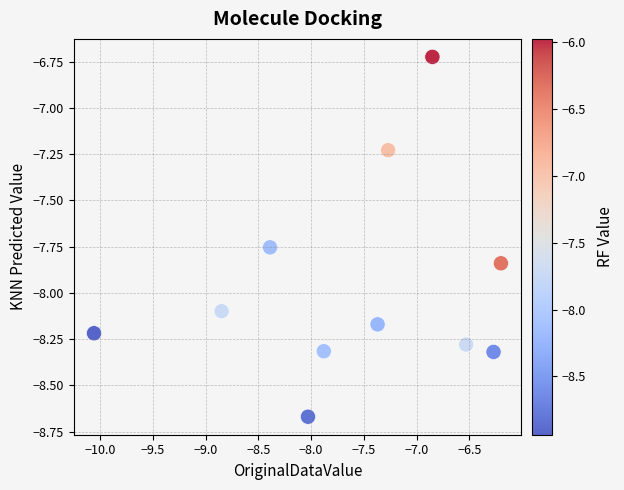

What is the range of Y values (max minus min)?

1.9